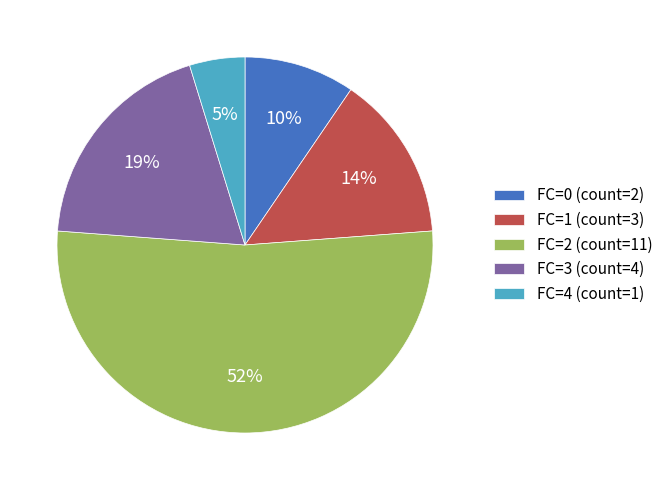

What is the largest slice in the pie chart?

FC=2 (count=11)